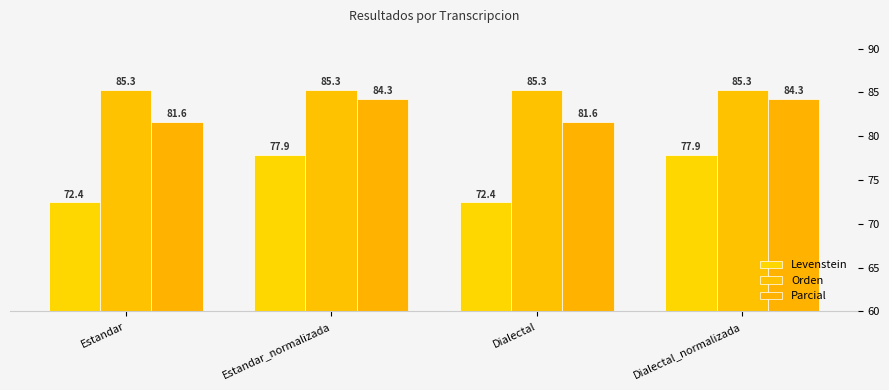

Reading right to left, list all the values displayed in this chart.

Levenstein: Dialectal_normalizada=77.9	Dialectal=72.4	Estandar_normalizada=77.9	Estandar=72.4
Orden: Dialectal_normalizada=85.3	Dialectal=85.3	Estandar_normalizada=85.3	Estandar=85.3
Parcial: Dialectal_normalizada=84.3	Dialectal=81.6	Estandar_normalizada=84.3	Estandar=81.6